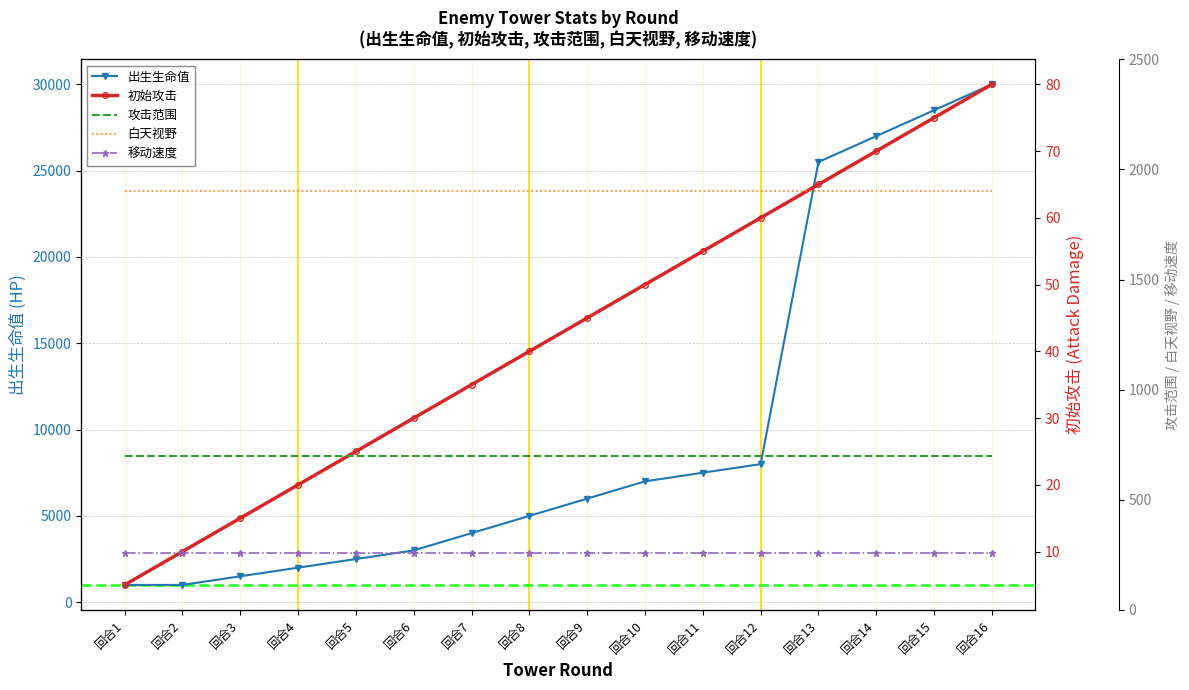

True or false: 初始攻击 and 出生生命值 cross at least once.

False